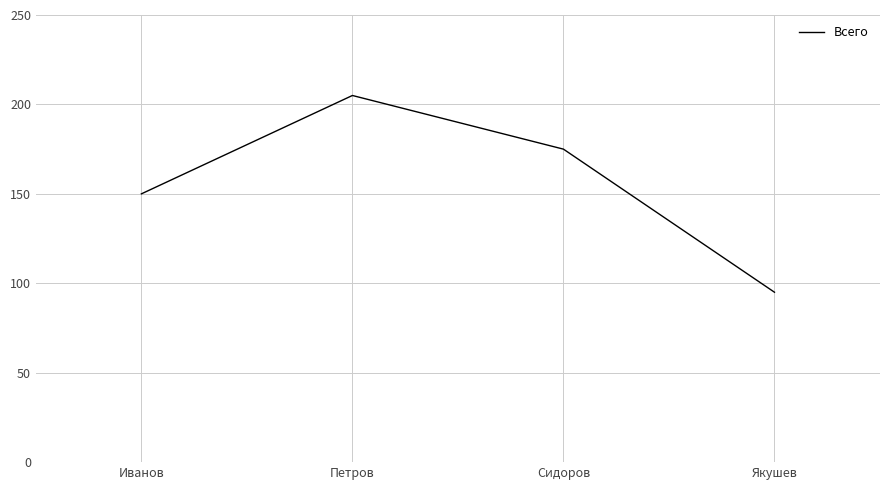

True or false: there are more than 0 points higher than both neighbors.

True